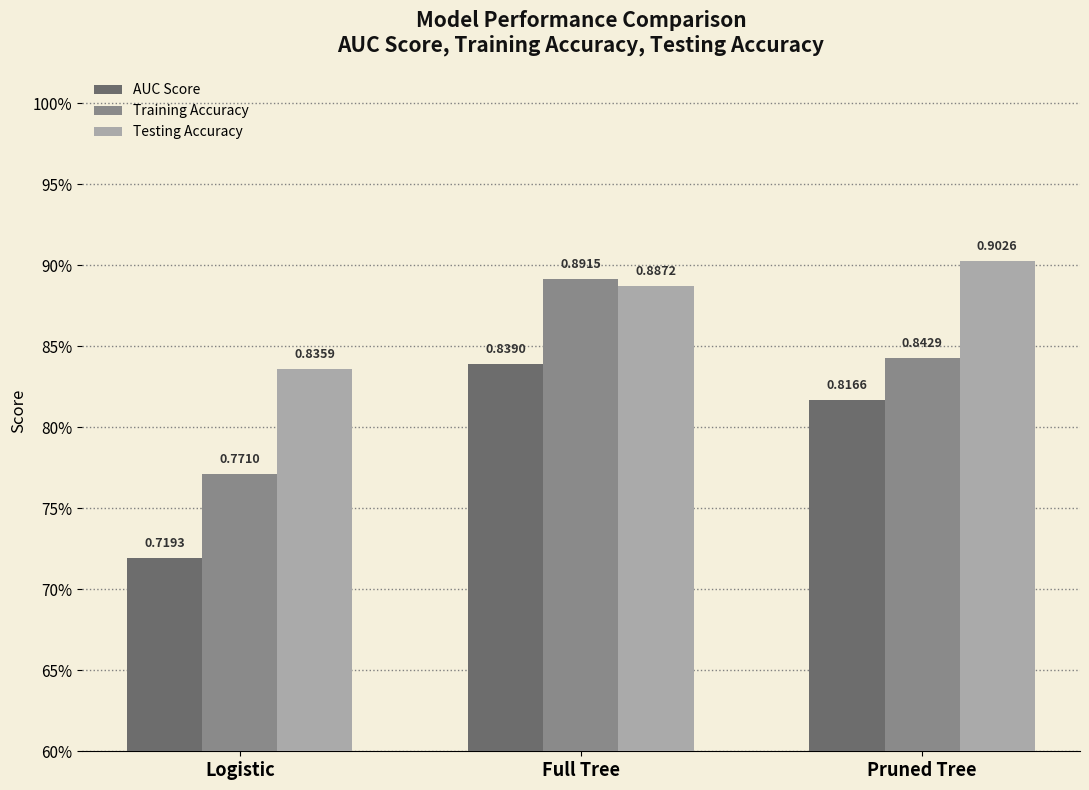

Is the value of Training Accuracy at Full Tree greater than the value of Testing Accuracy at Logistic?

Yes